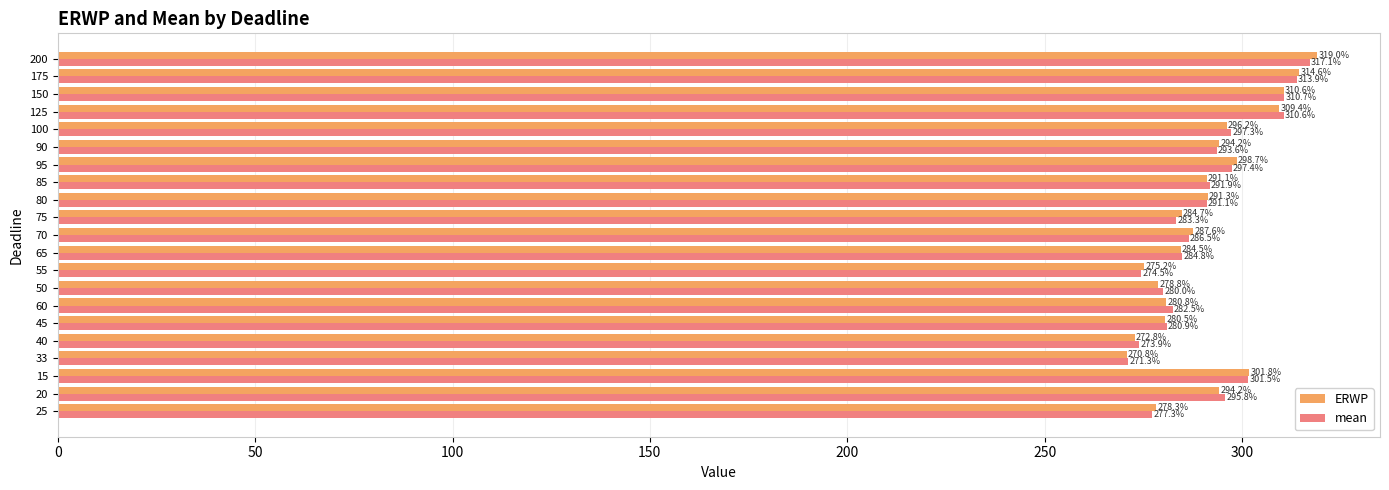

What is the difference between the second highest and second lowest values in the ERWP series?

41.7